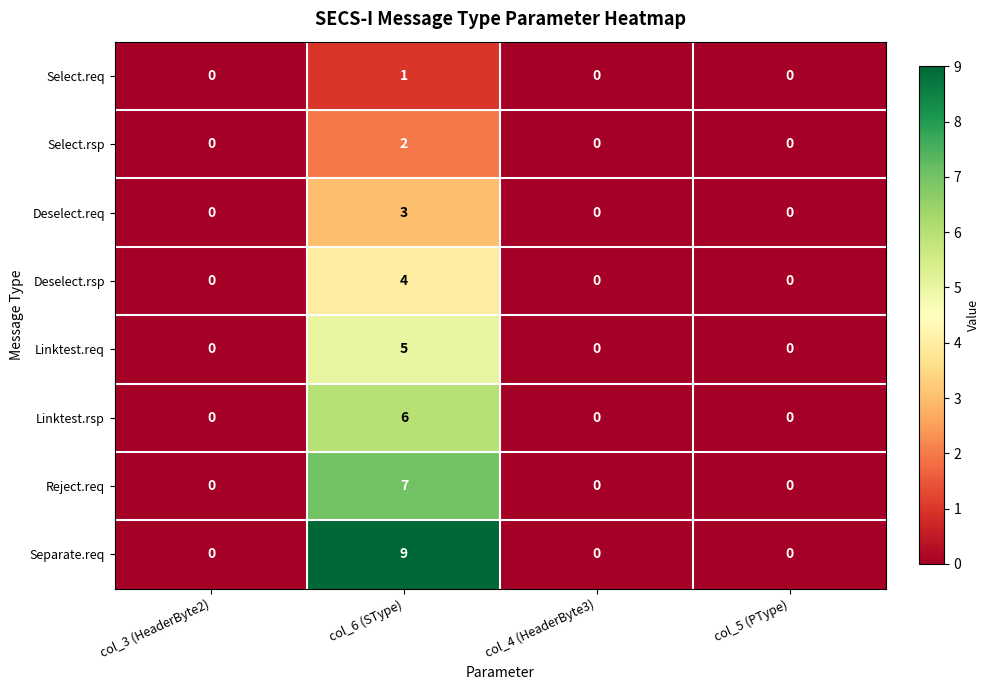

Count the Separate.req values in the range 0 to 9.

4